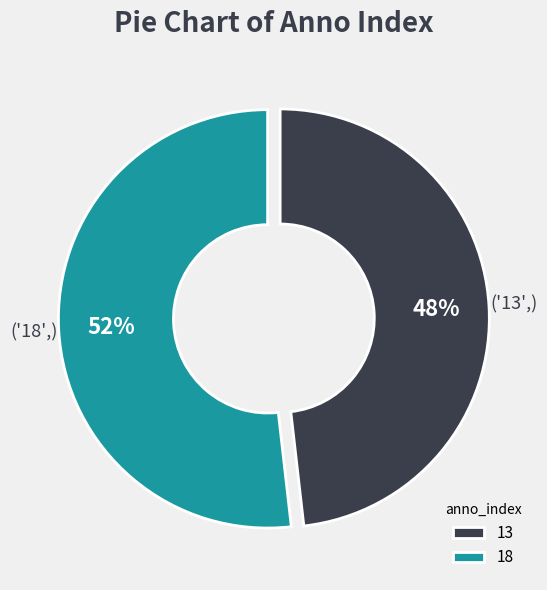

Combined, do 13 and 18 account for over 50%?

Yes